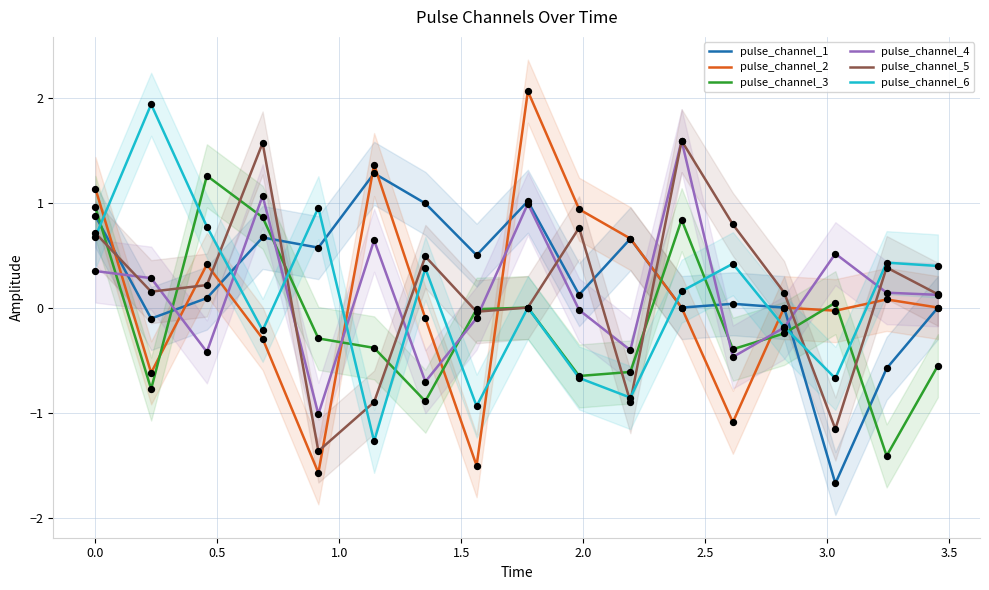

Which series has the largest Y range (max minus min)?

pulse_channel_2